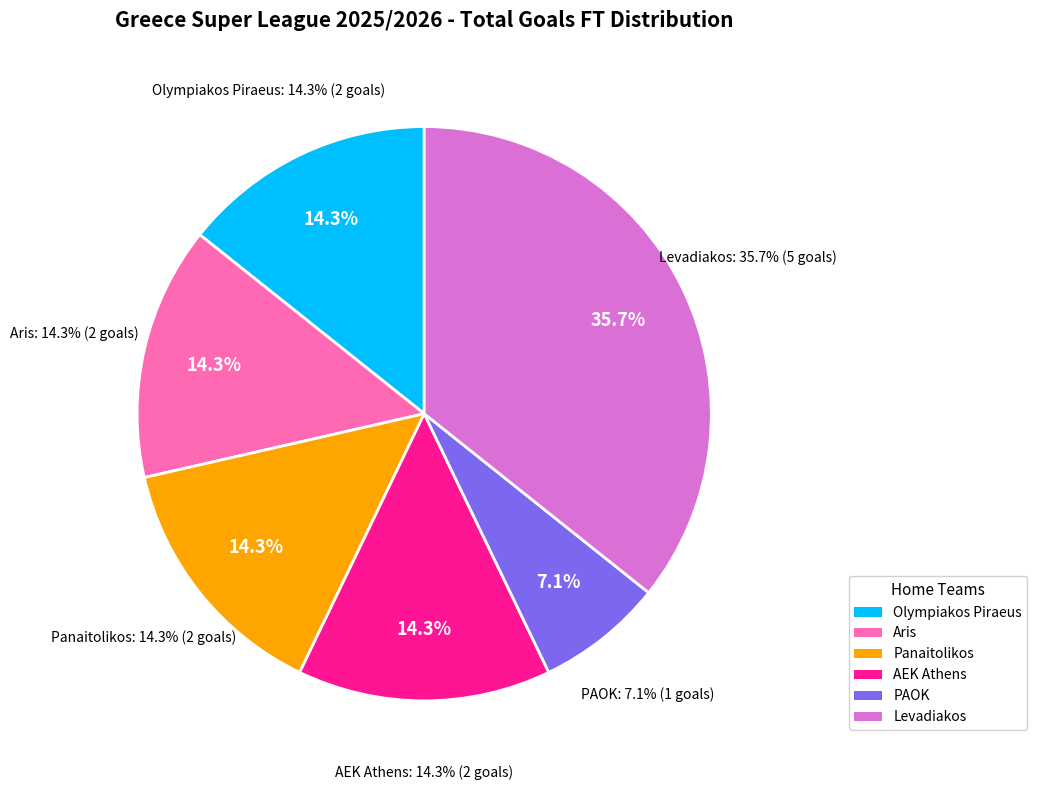

What percentage is the AEK Athens slice, to the nearest percent?

14%